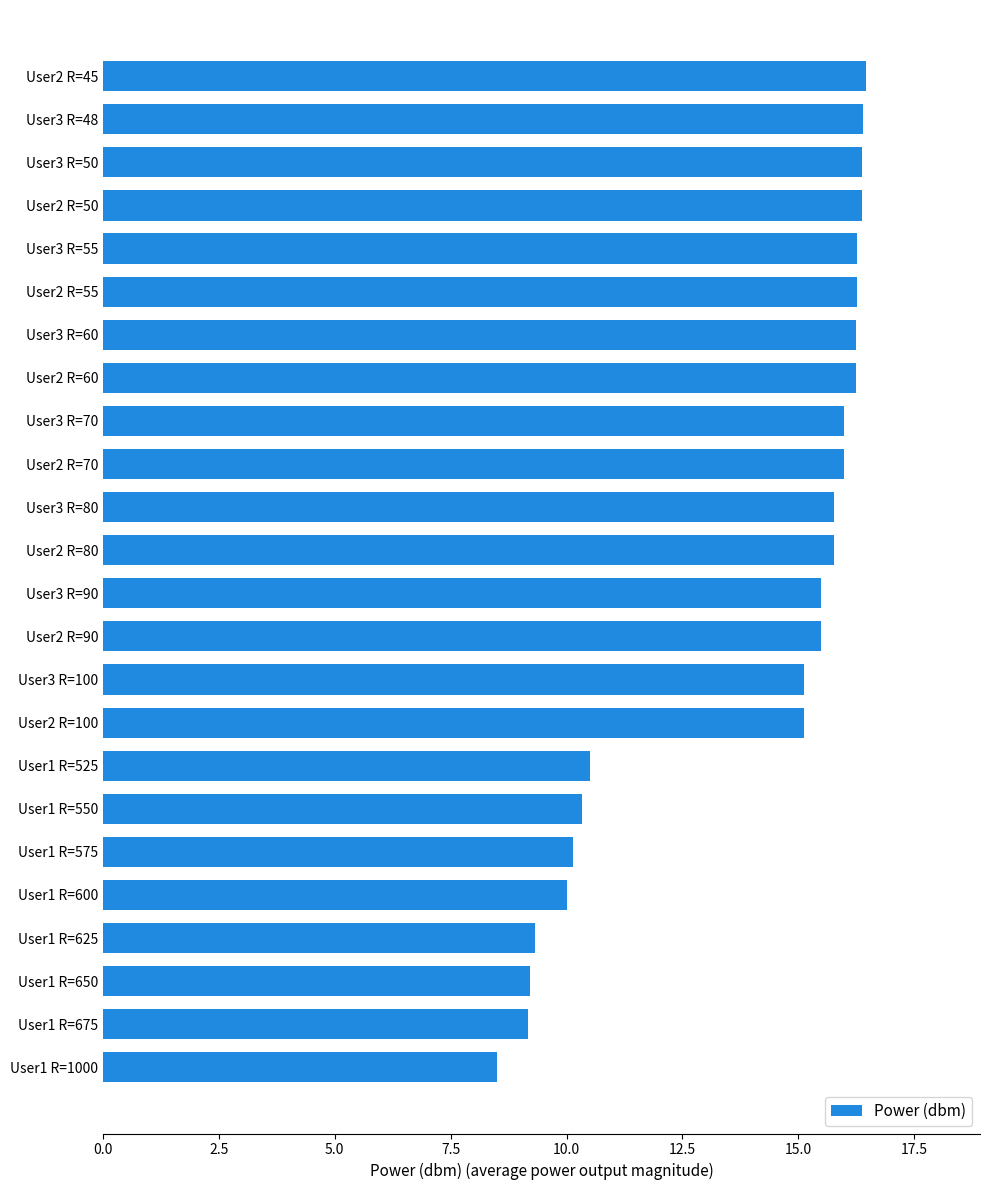

Are the bars grouped side by side (vs. stacked)?

No